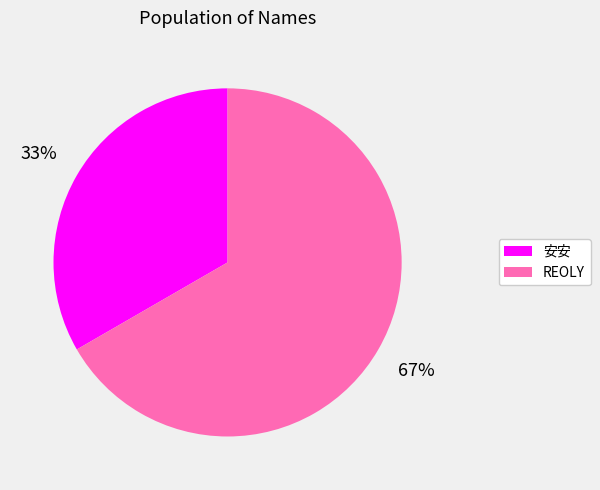

Approximately how many times larger is the value at 安安 compared to REOLY?

0.5